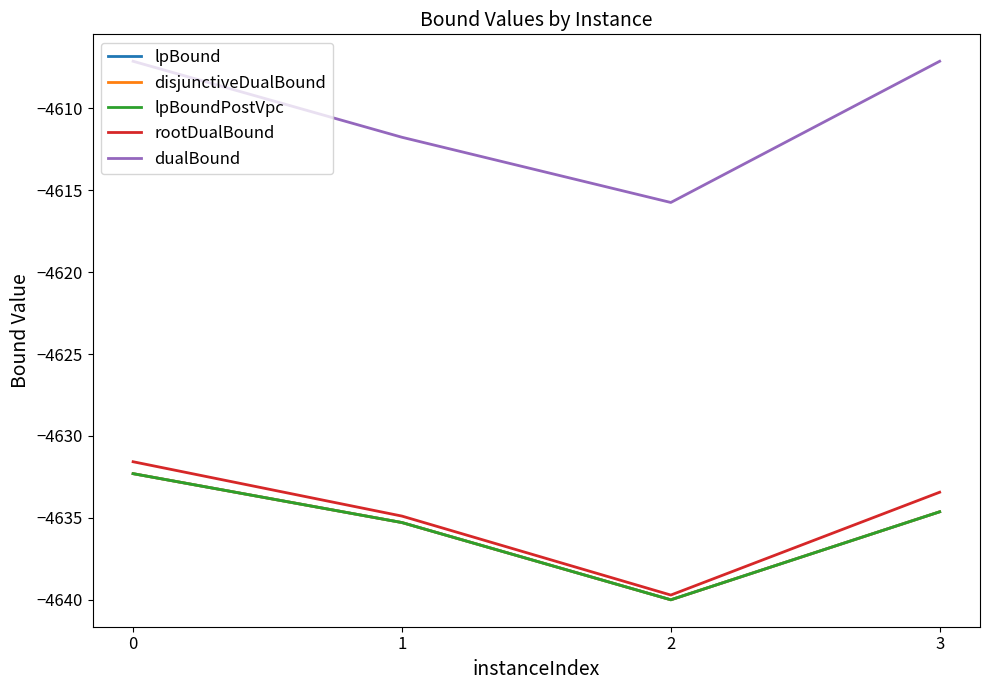

Does the chart have visible grid lines?

No